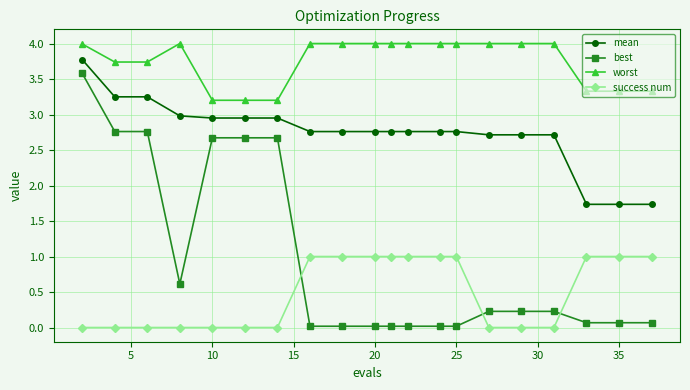

What is the value of the worst point at the 11th from the left?

4.0